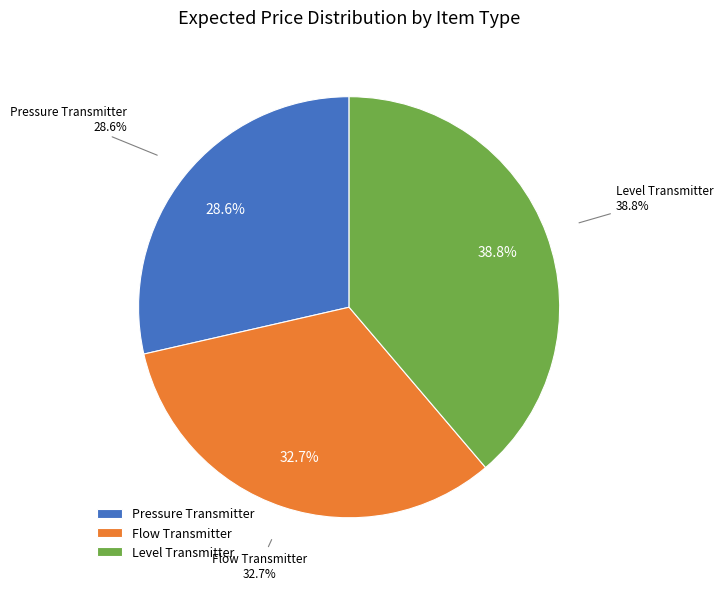

Does Flow Transmitter account for over 50% of the chart?

No